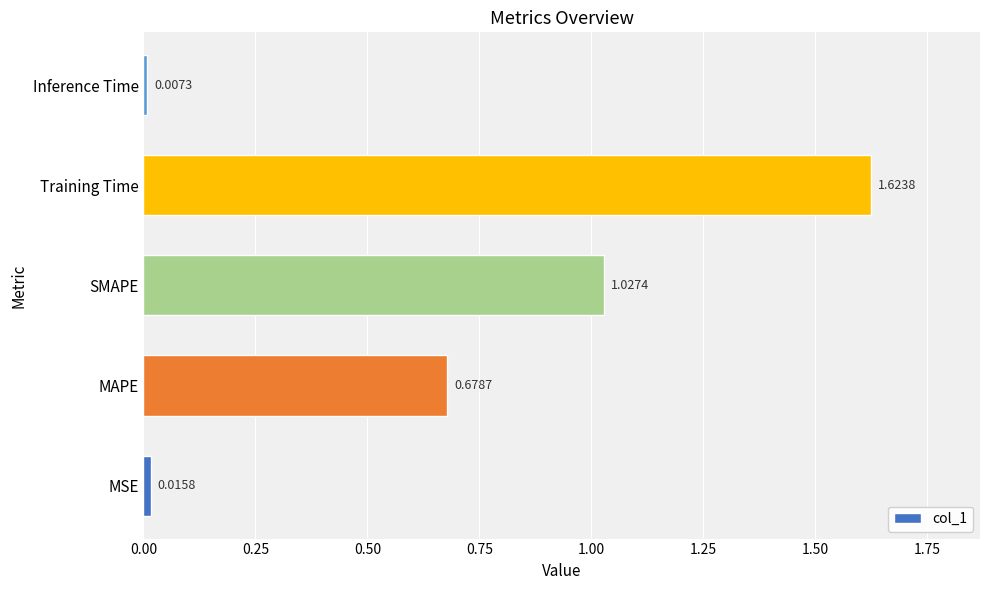

Count the number of categories in the chart.

5